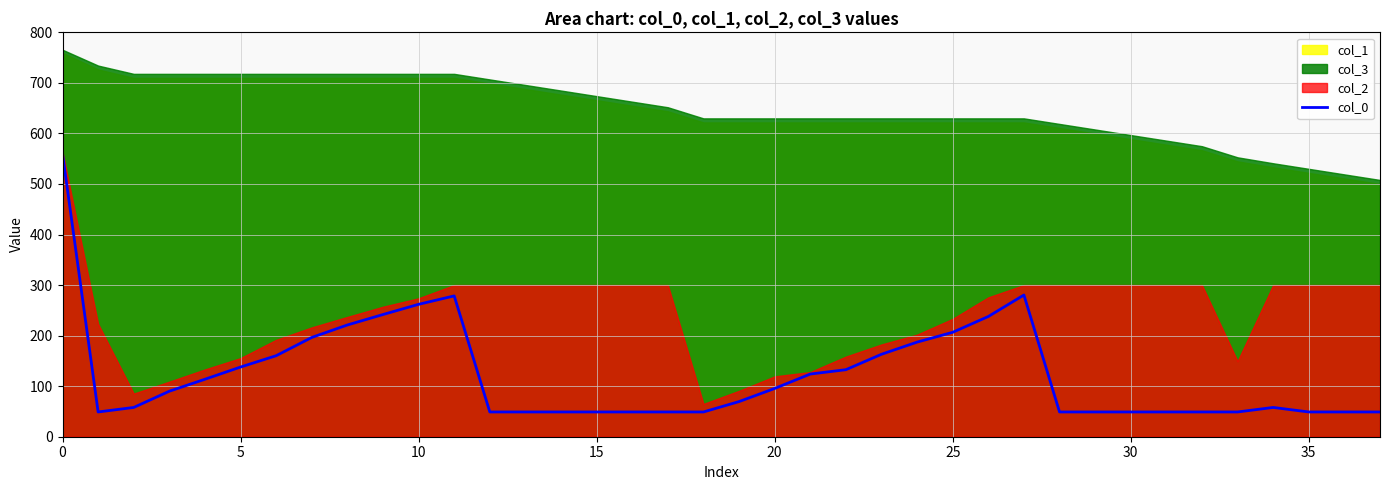

What is the value of the 35th point from the left?

57.9